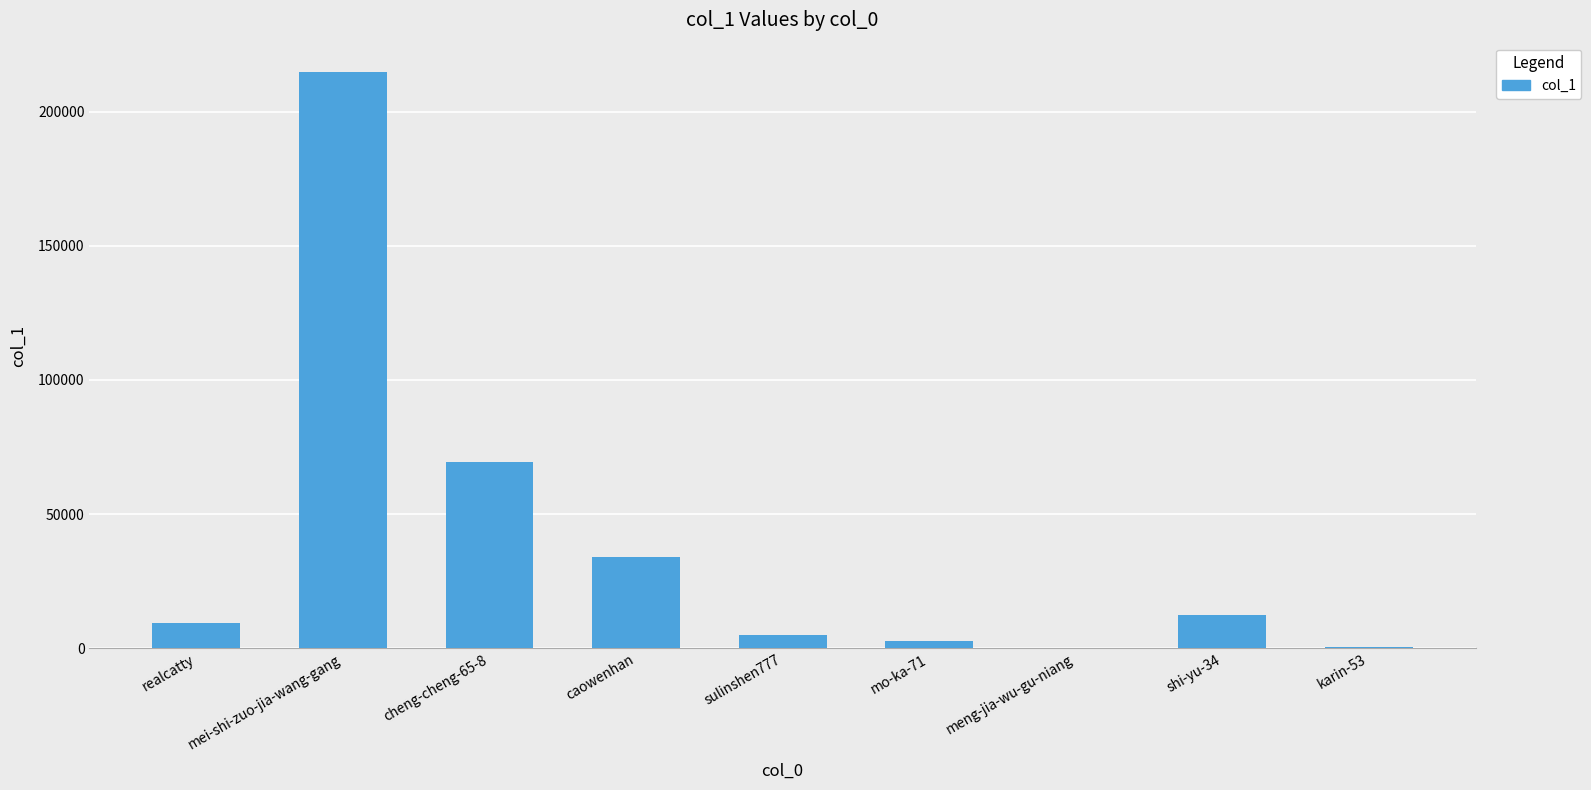

What is the sum of all values?

348256